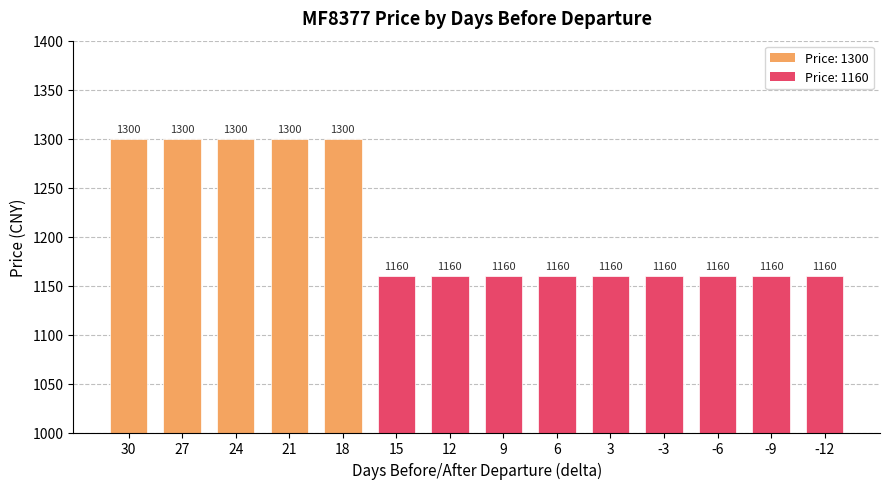

Reading left to right, transcribe all the data shown in this chart.

30=1300	27=1300	24=1300	21=1300	18=1300	15=1160	12=1160	9=1160	6=1160	3=1160	-3=1160	-6=1160	-9=1160	-12=1160